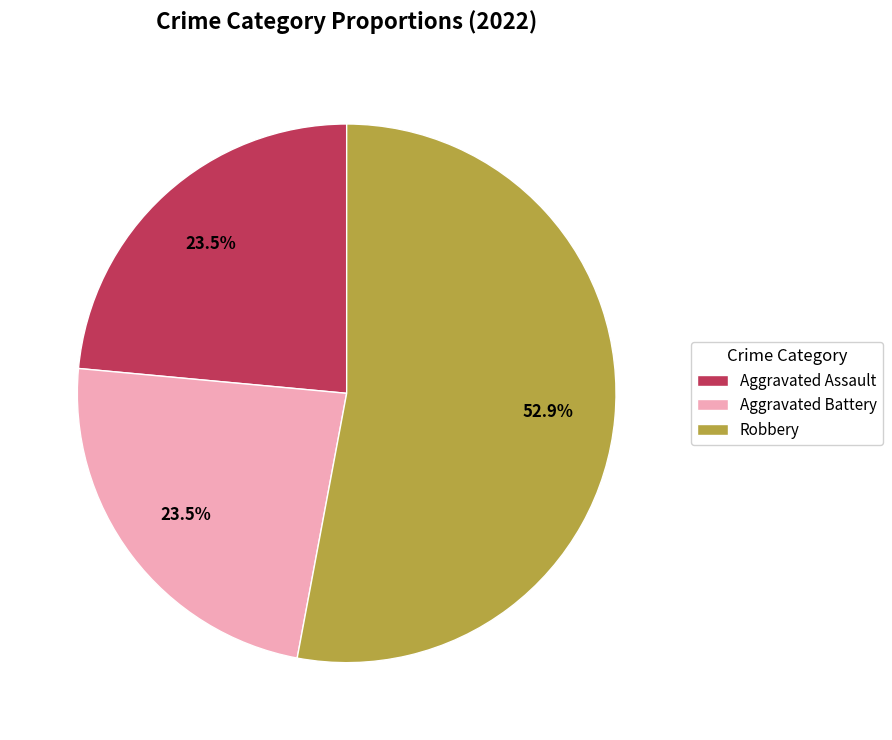

Which slice is the largest?

Robbery